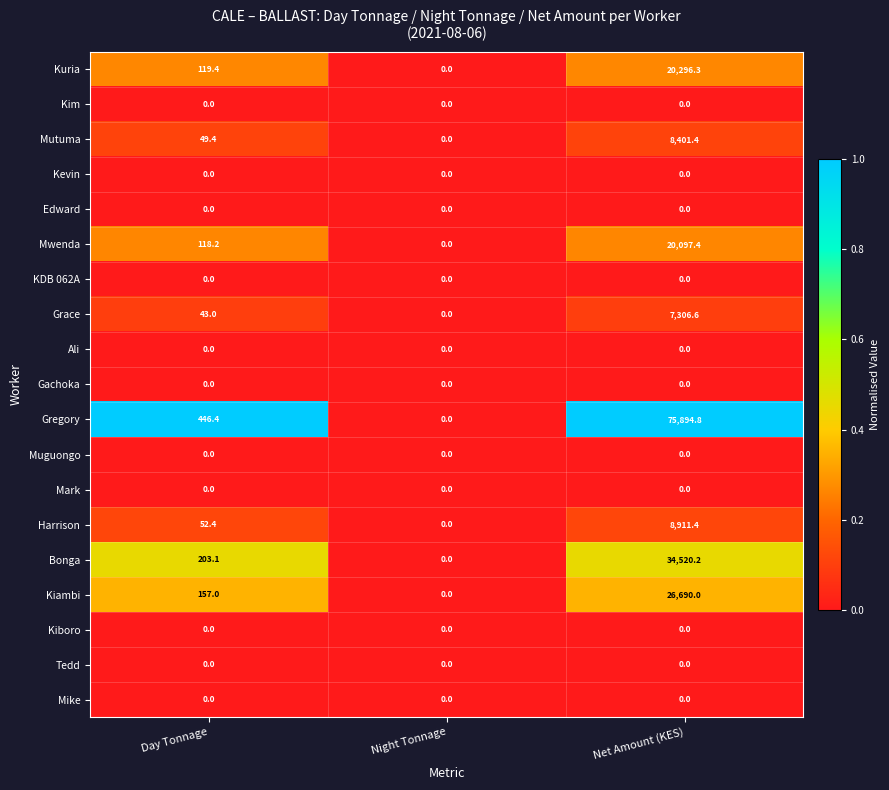

Rank the categories by Kuria value from lowest to highest.

Night Tonnage, Day Tonnage, Net Amount (KES)